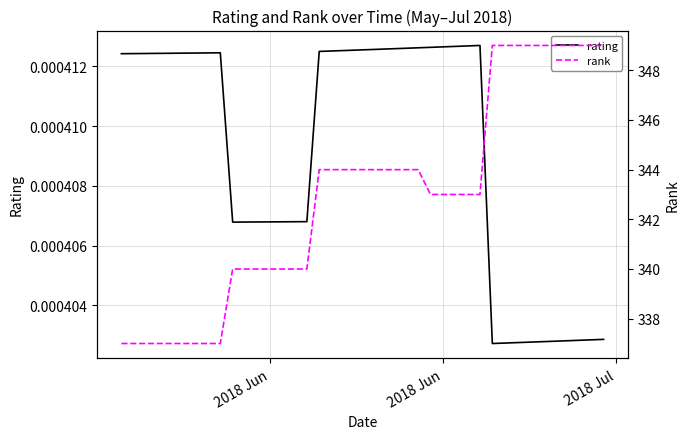

Is the value of rating at 5 greater than the value of rank at 39?

No